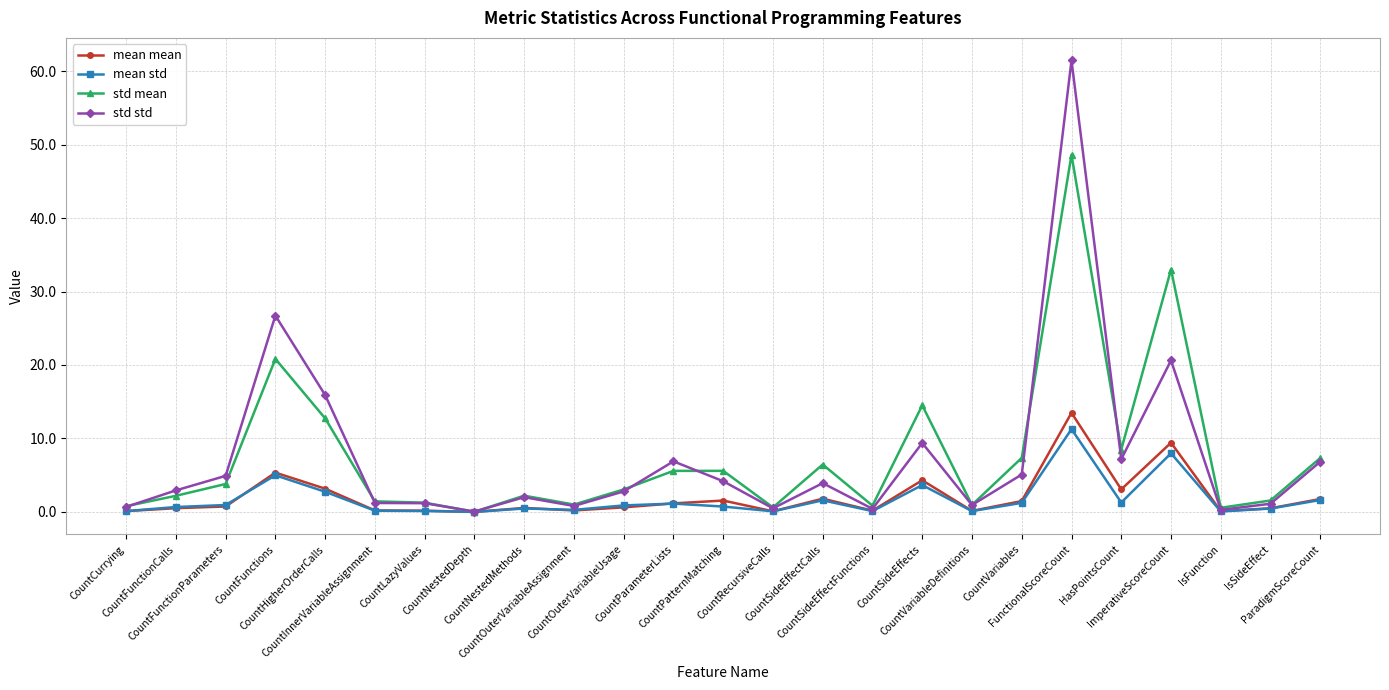

What is the value of the std std point at the 21st from the left?

7.2